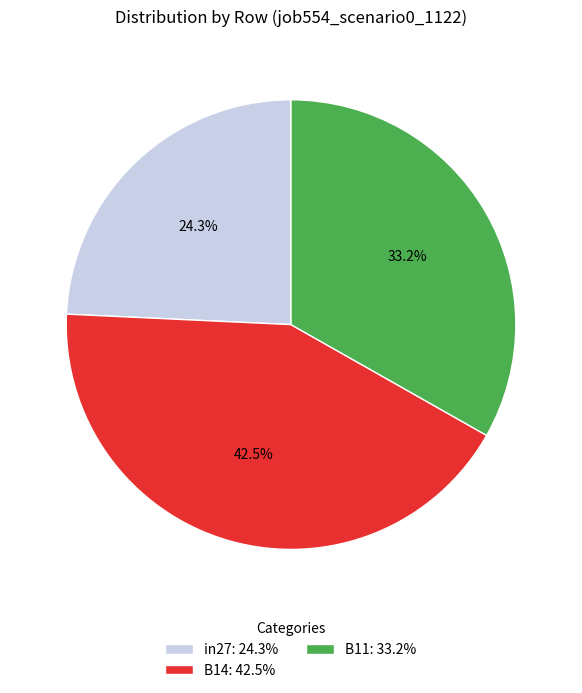

How many segments does this pie chart have?

3